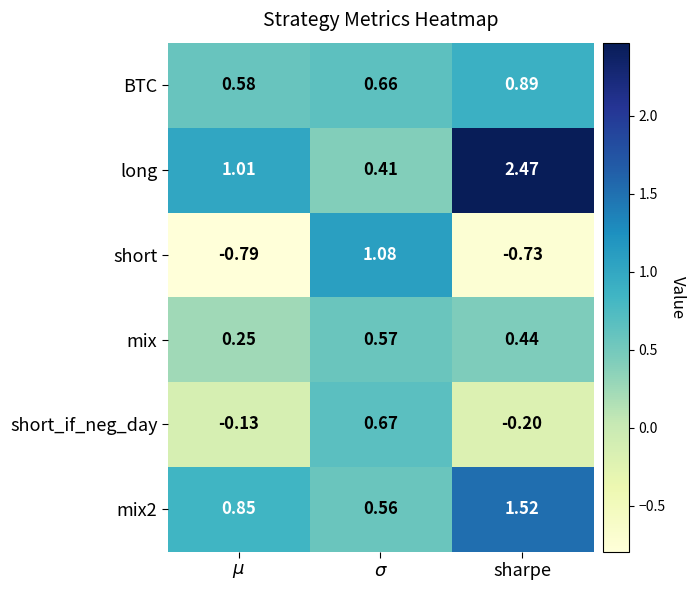

Which label corresponds to the largest value in the chart?

sharpe